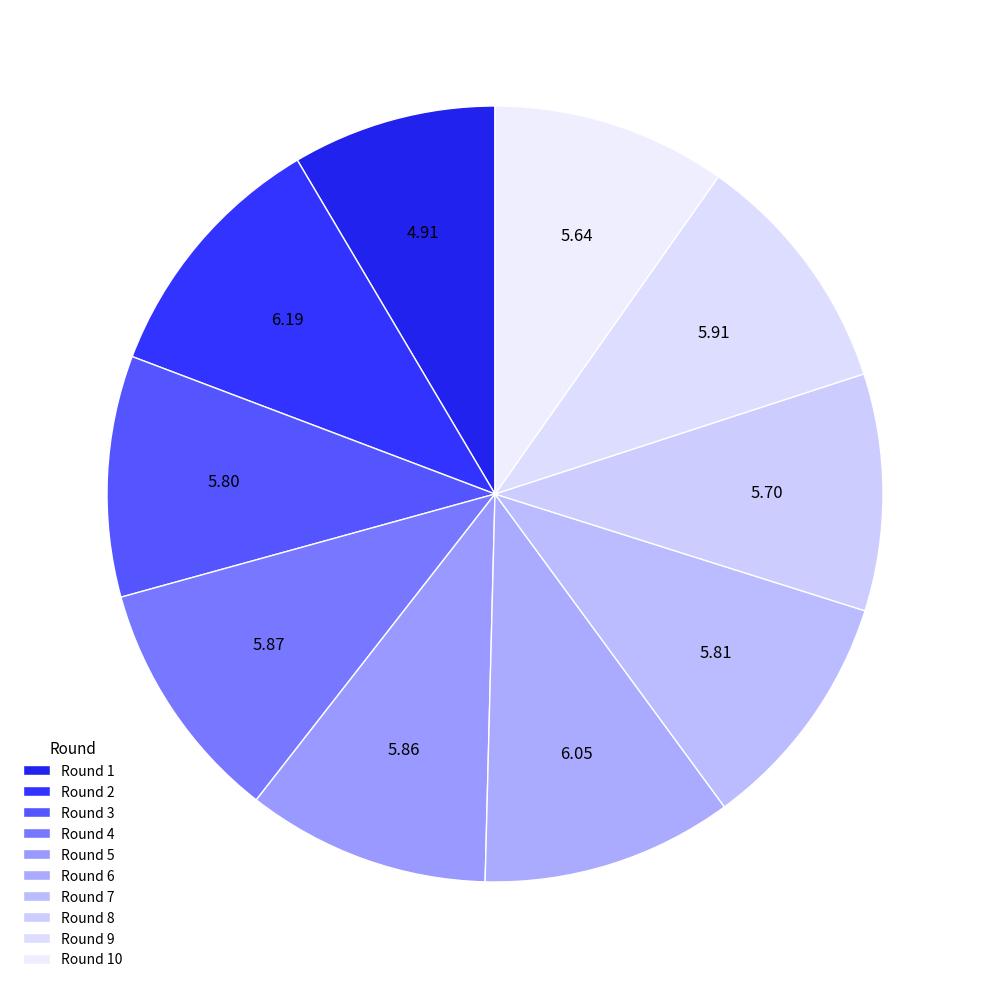

Count the number of slices in the pie.

10